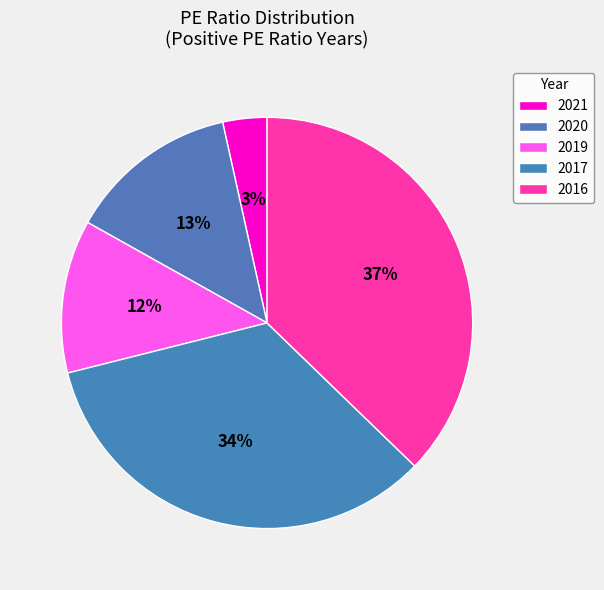

Is it true that 2017 is 43% of the pie?

False